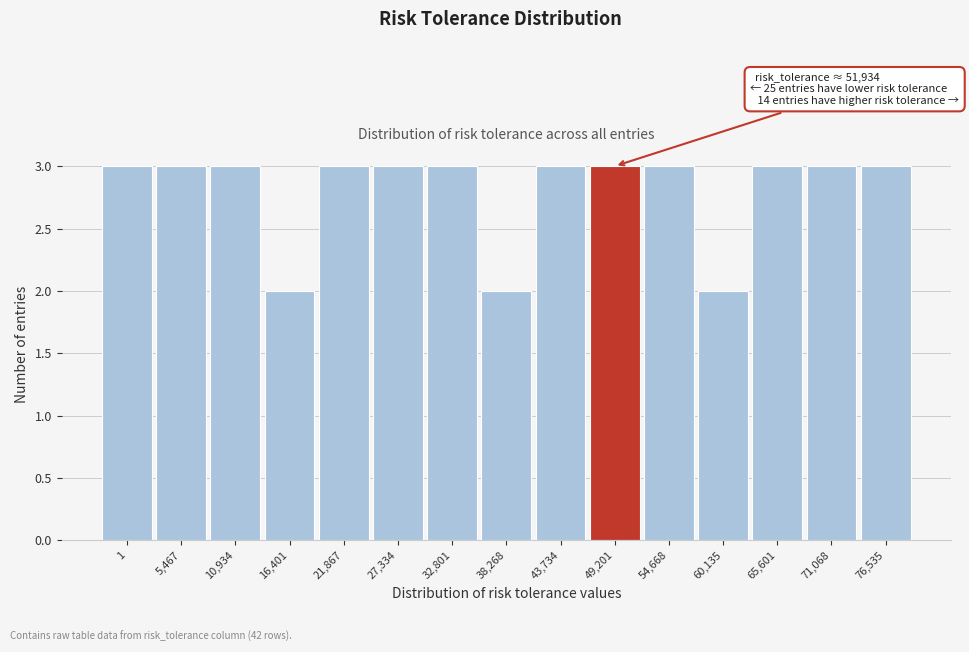

Reading left to right, what are all the values shown in this chart?

1=3	5,467=3	10,934=3	16,401=2	21,867=3	27,334=3	32,801=3	38,268=2	43,734=3	49,201=3	54,668=3	60,135=2	65,601=3	71,068=3	76,535=3